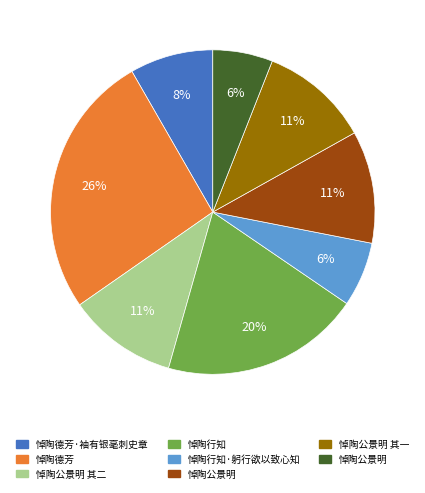

Is there a majority slice in this chart?

No